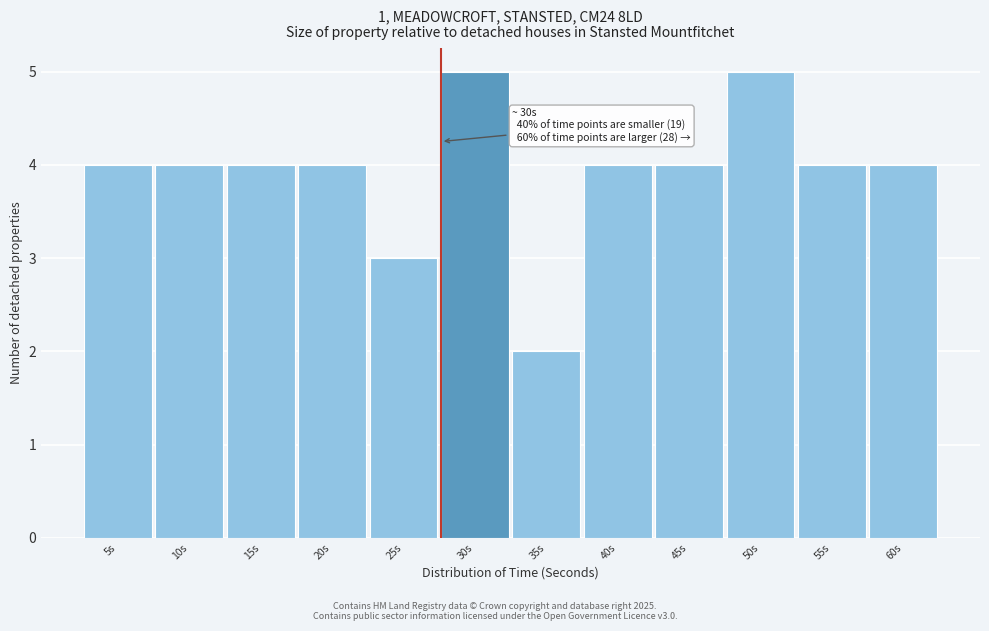

Reading right to left, what are all the values shown in this chart?

4	4	5	4	4	2	5	3	4	4	4	4